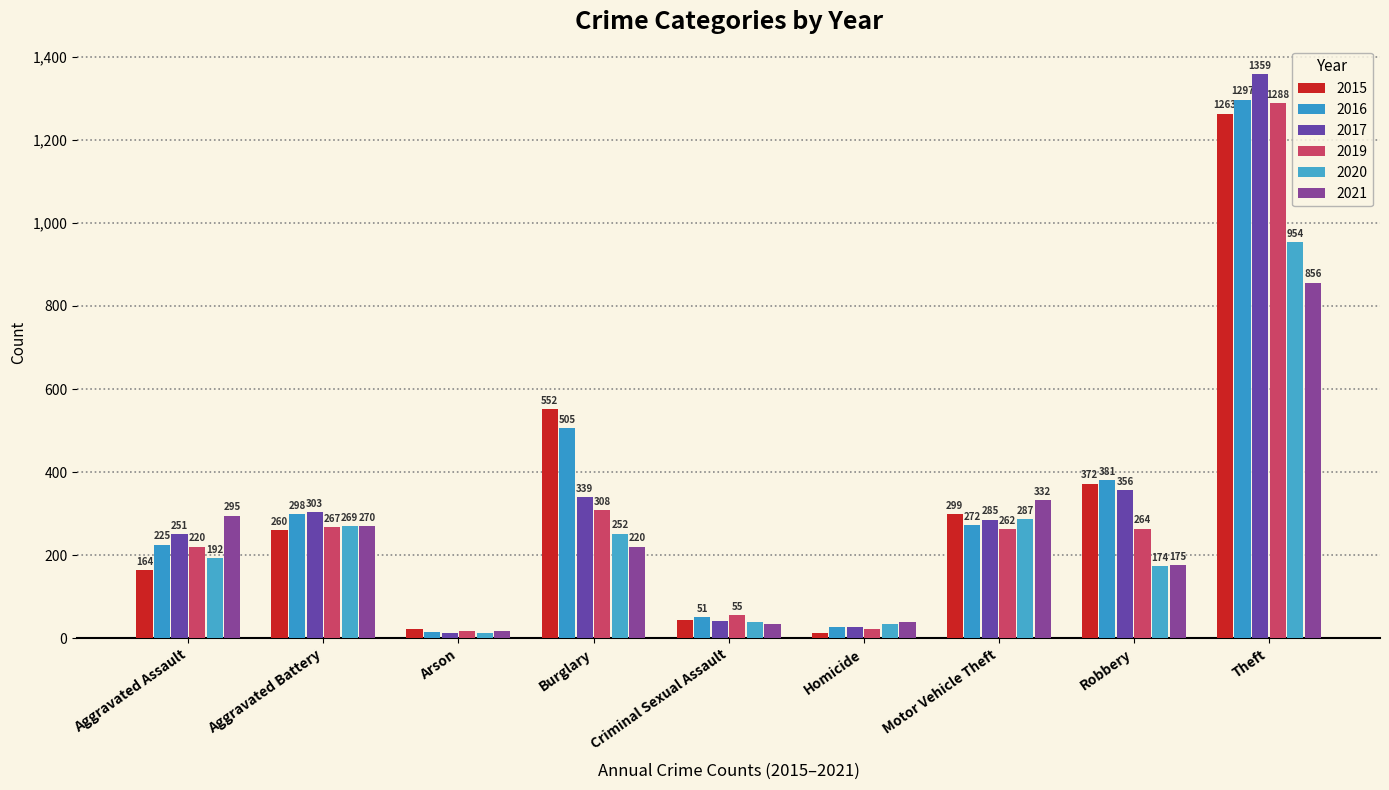

Which series has the largest range (max minus min)?

2017